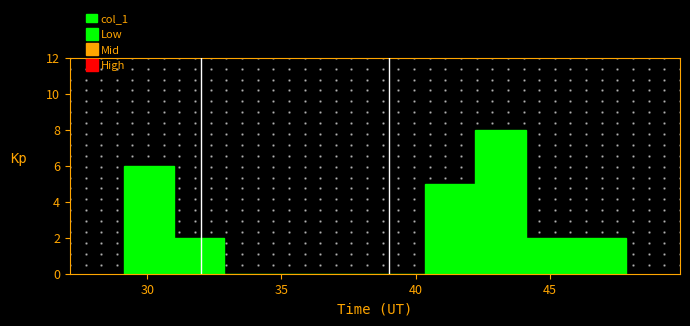

Around what value on the x-axis is the tallest bar? Give the approximate position of its centre, as read against the axis.

43.0